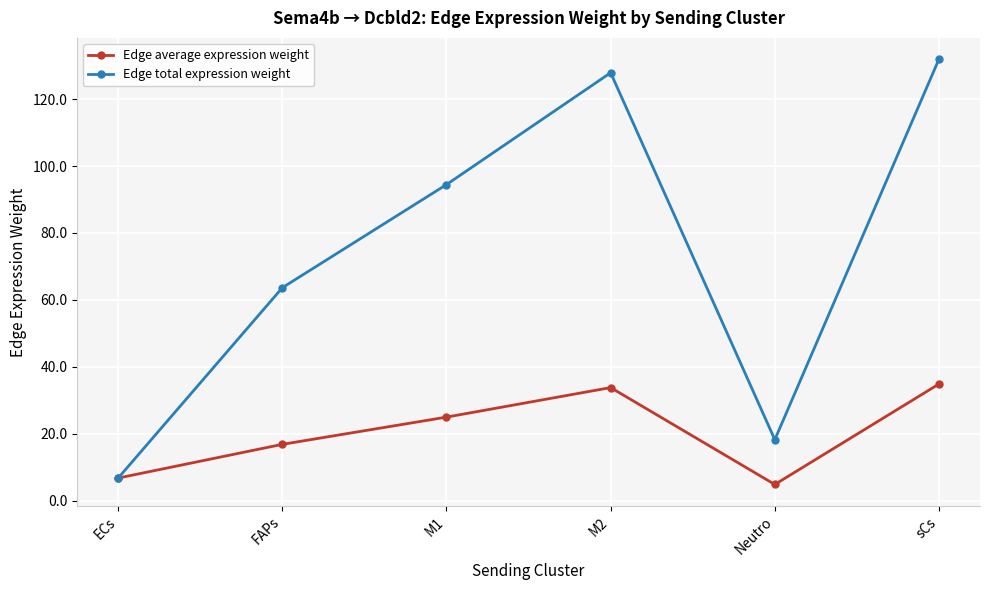

Reading right to left, what are all the values shown in this chart?

Edge average expression weight: 34.8	4.8	33.8	24.9	16.8	6.7
Edge total expression weight: 132.0	18.2	127.9	94.5	63.6	6.7